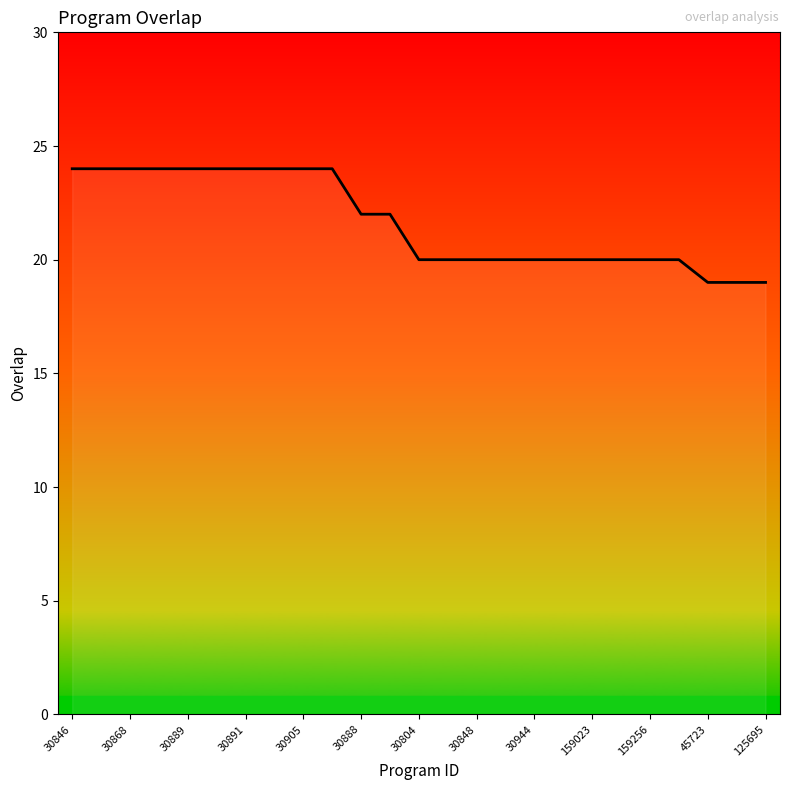

What is the difference between the second highest and second lowest values?

5